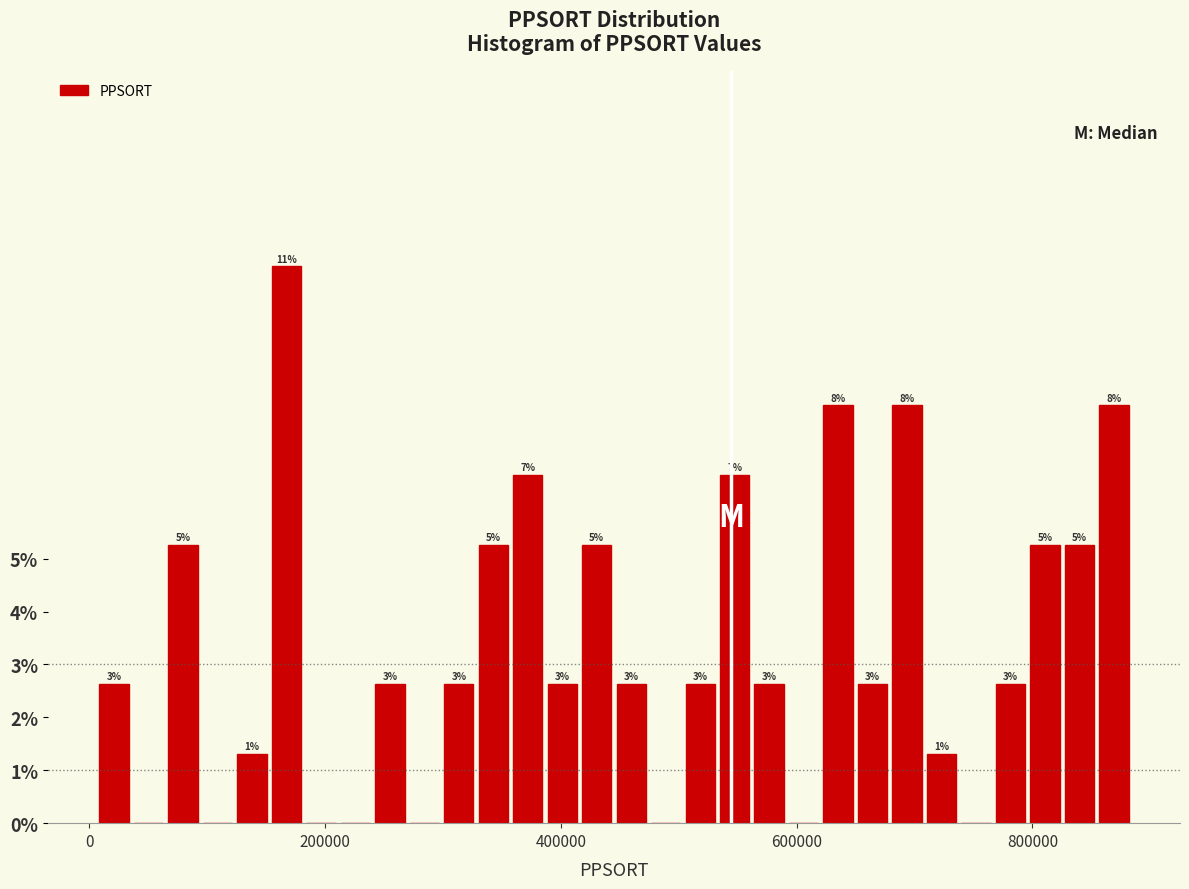

Around what value on the x-axis is the tallest bar? Give the approximate position of its centre, as read against the axis.

160000